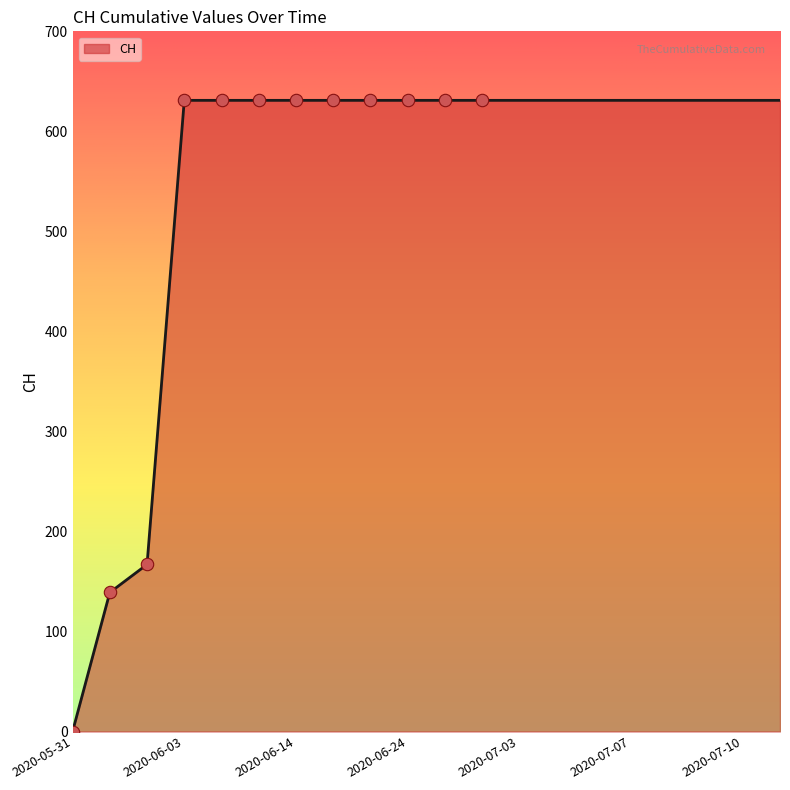

What is the greatest value displayed?

631